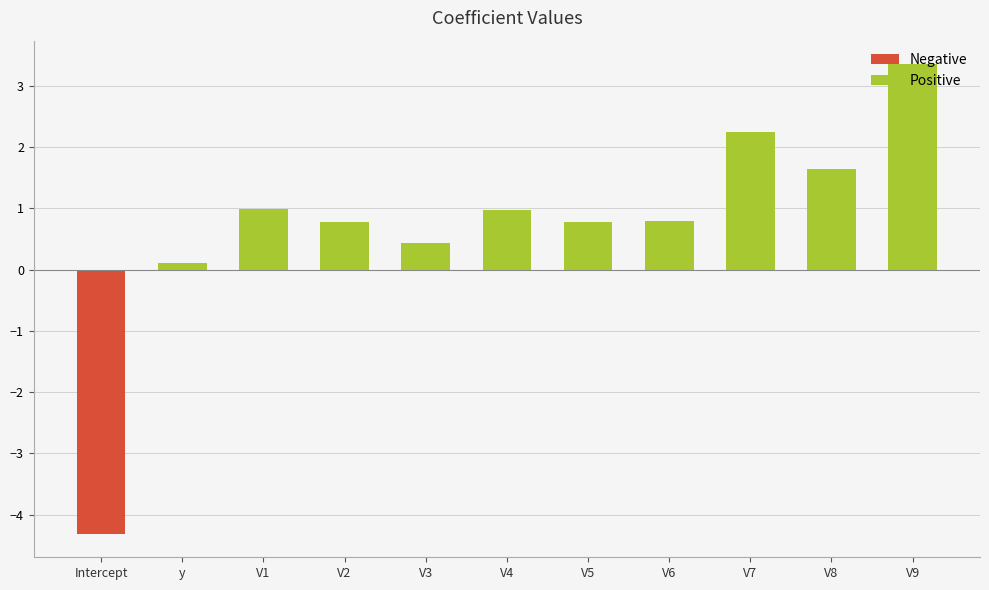

True or false: the data shows 1.0 at V4.

True